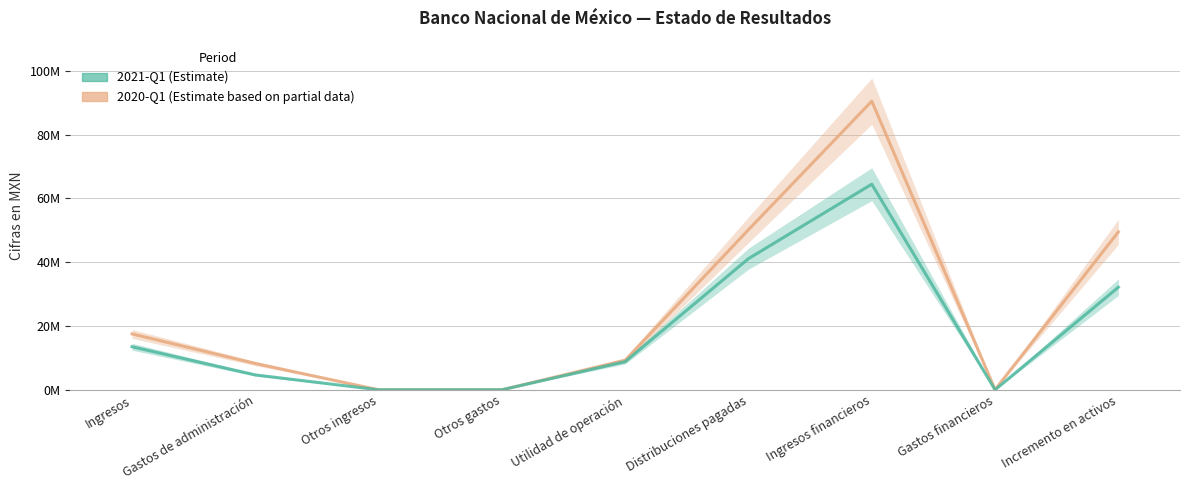

Where is 2021-Q1 nearest to the value 32228500?

Incremento en activos